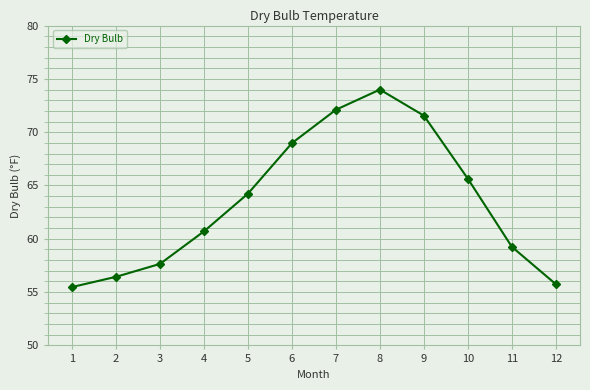

List the labels in order of value, largest first.

8, 7, 9, 6, 10, 5, 4, 11, 3, 2, 12, 1